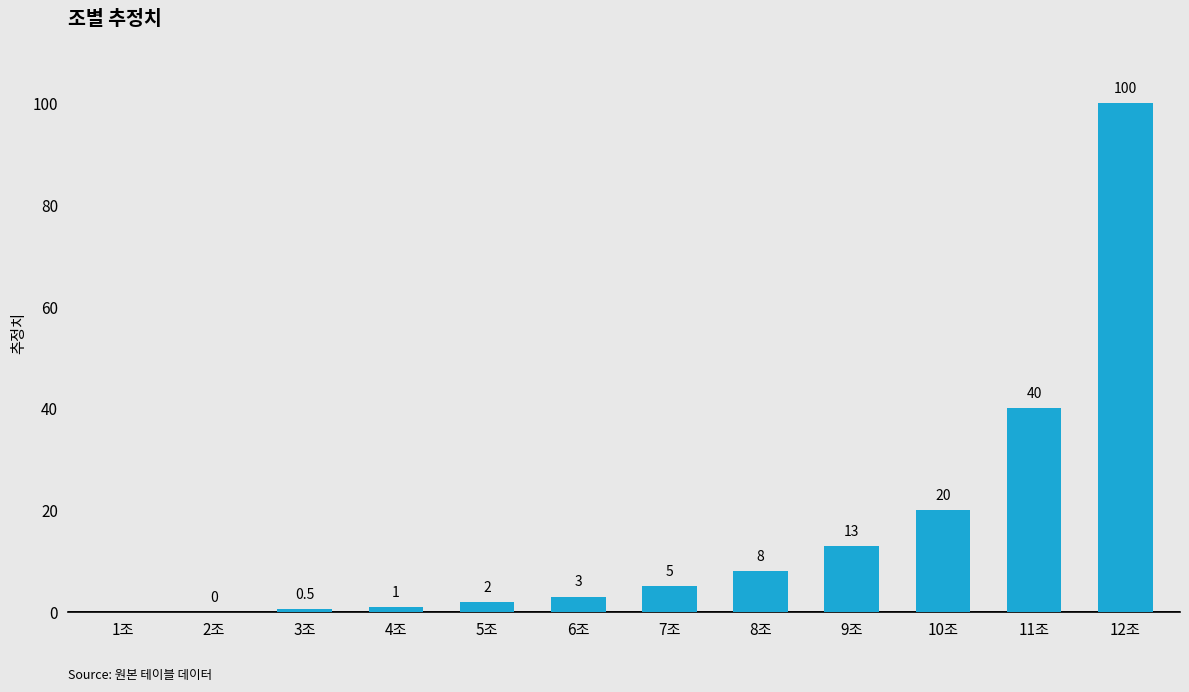

What is the difference between the values at 12조 and 3조?

99.5